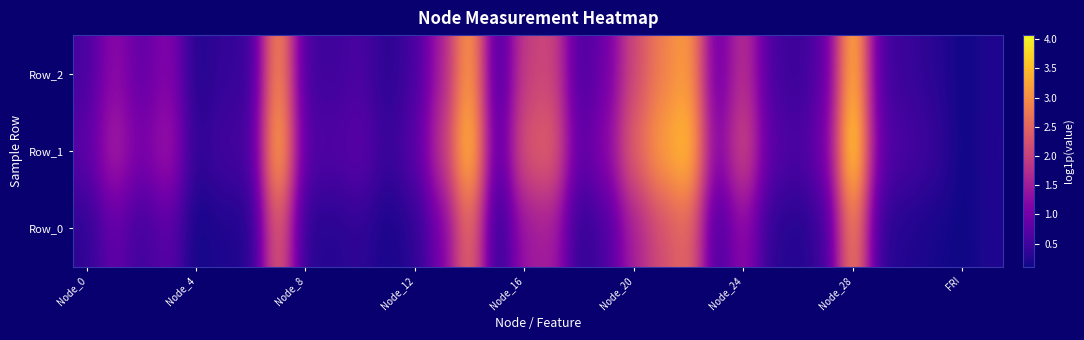

Which series has the largest range (max minus min)?

Row_1